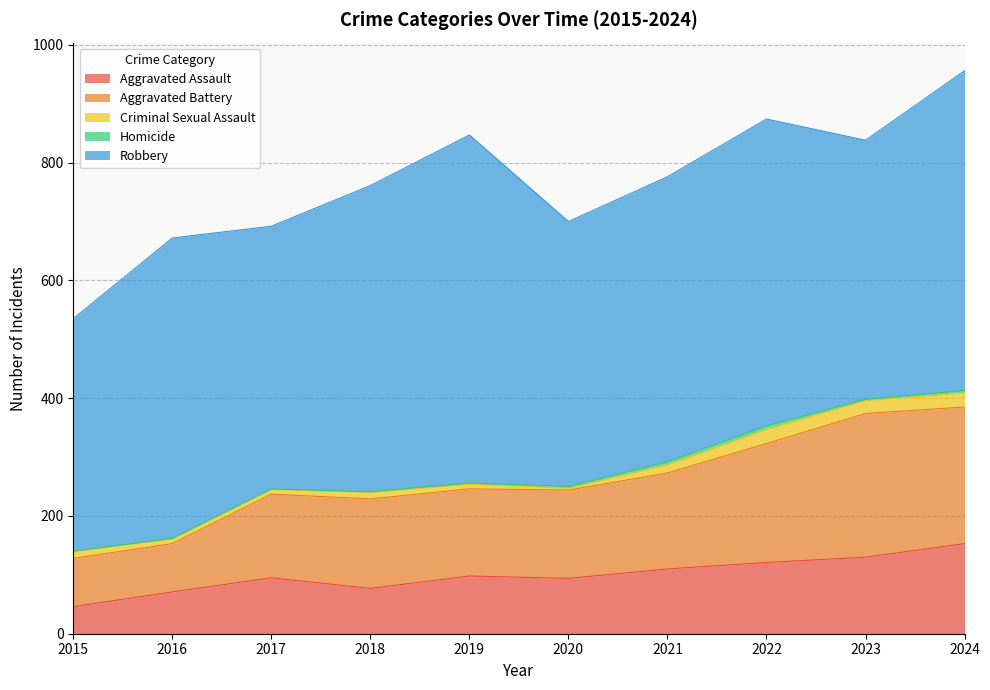

True or false: Homicide and Aggravated Battery intersect in this chart.

False